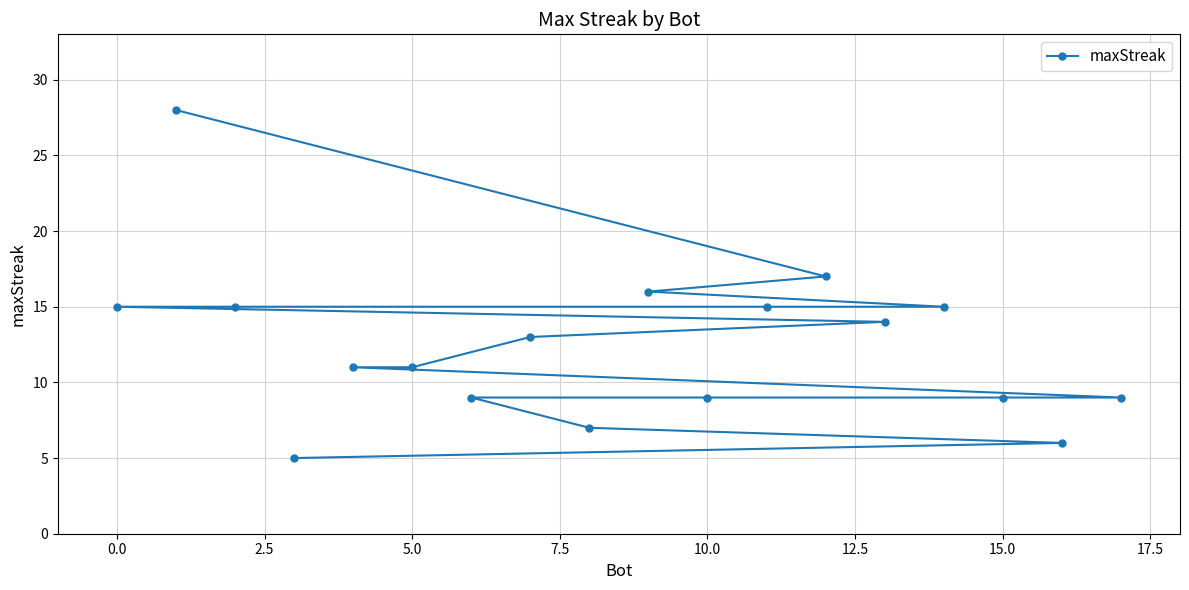

Does the chart display data point markers on the line(s)?

Yes